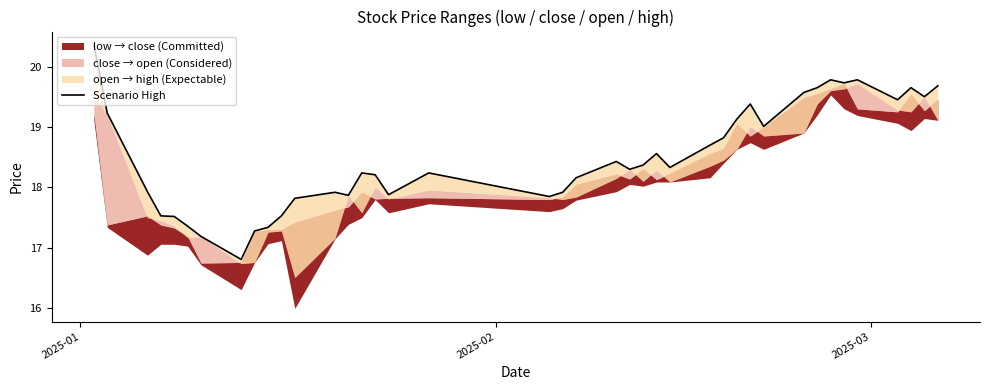

Which category has the highest value across all series?

2025-01